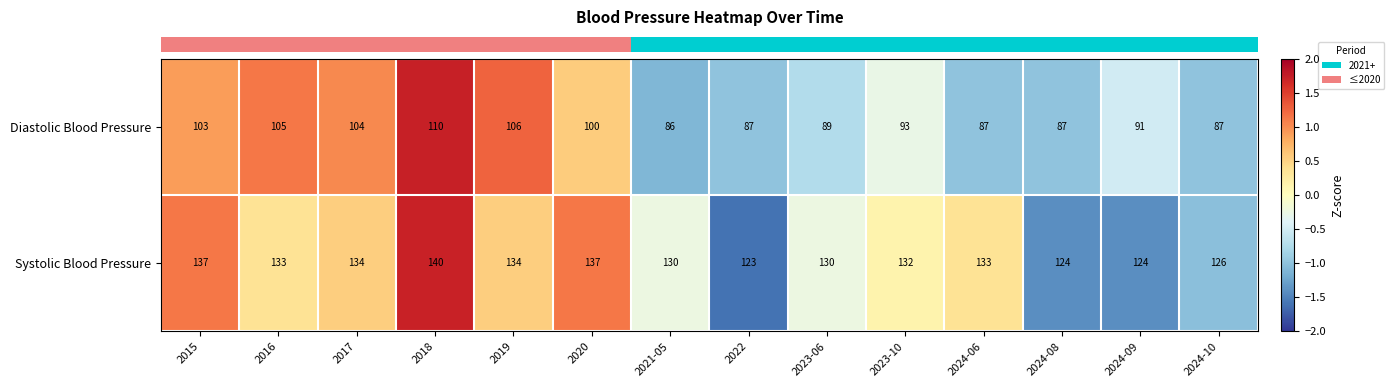

What is the total value across all series at 2020?

237